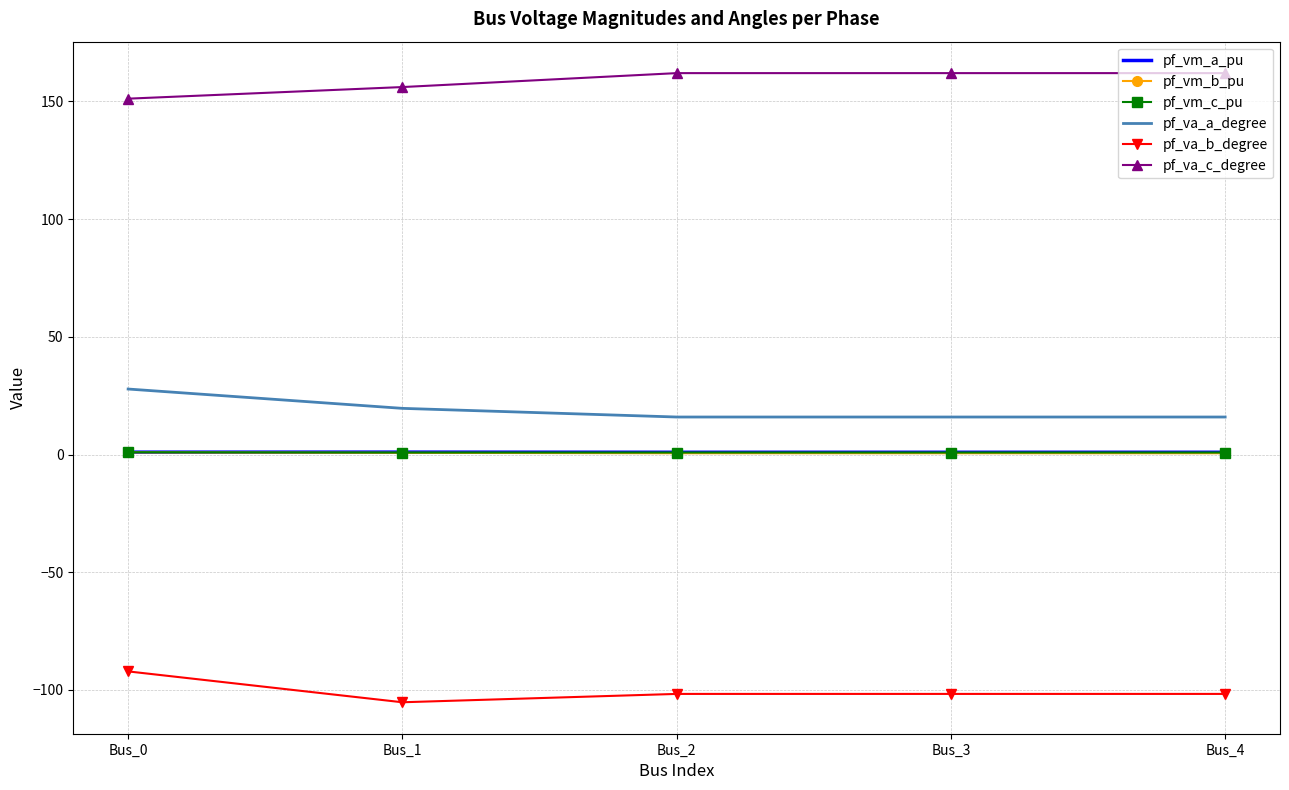

True or false: pf_vm_a_pu and pf_vm_b_pu intersect in this chart.

False